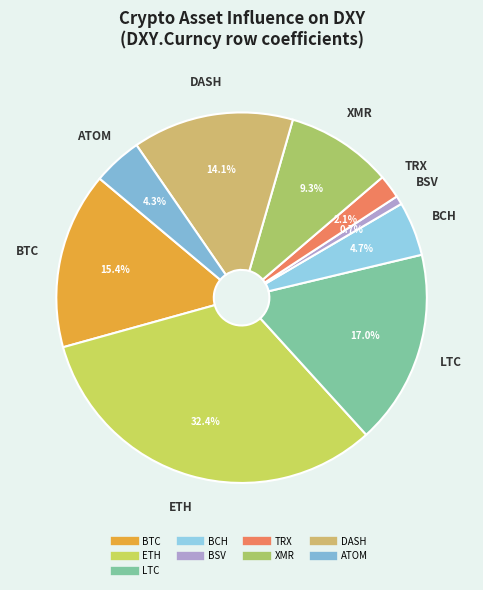

How many slices are in this pie chart?

9